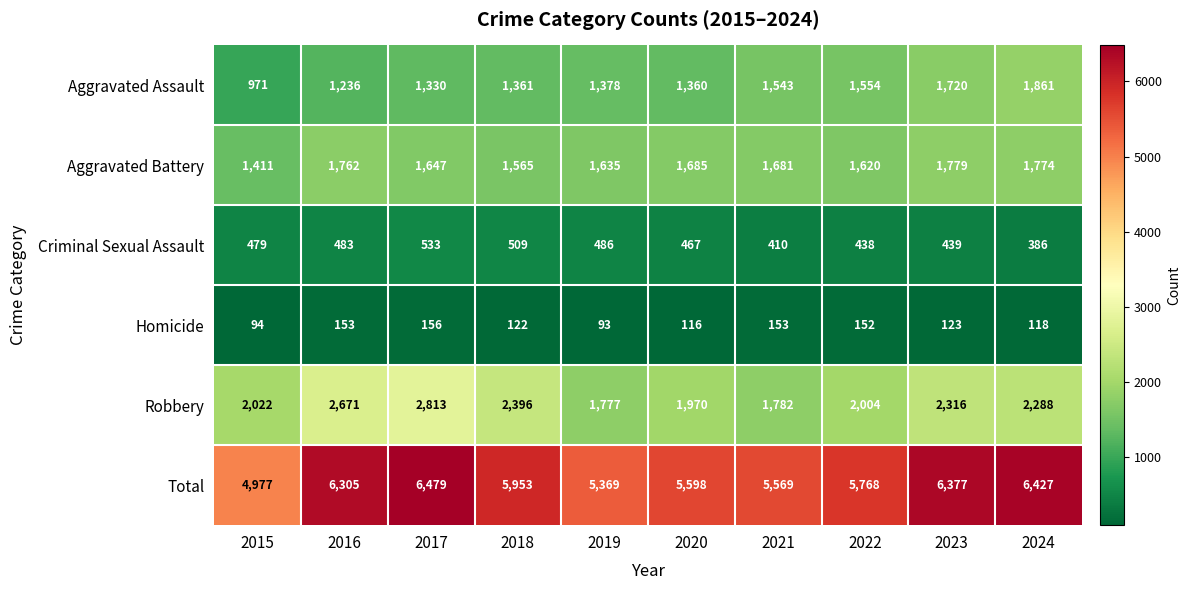

Is it true that Homicide equals 122 at 2018?

True